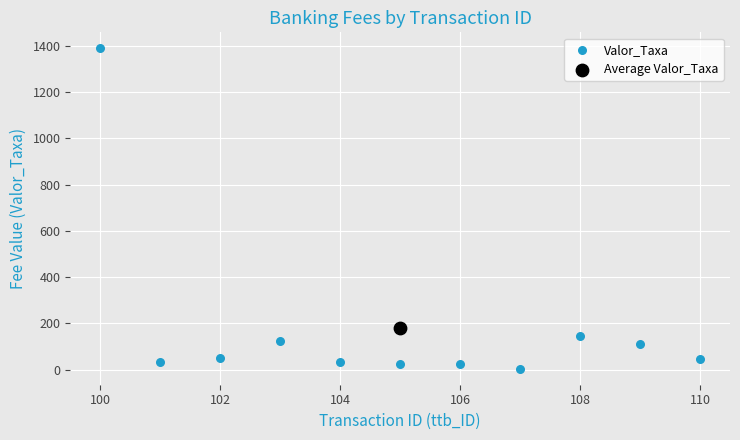

What are all the series names shown in the legend?

Valor_Taxa, Average Valor_Taxa